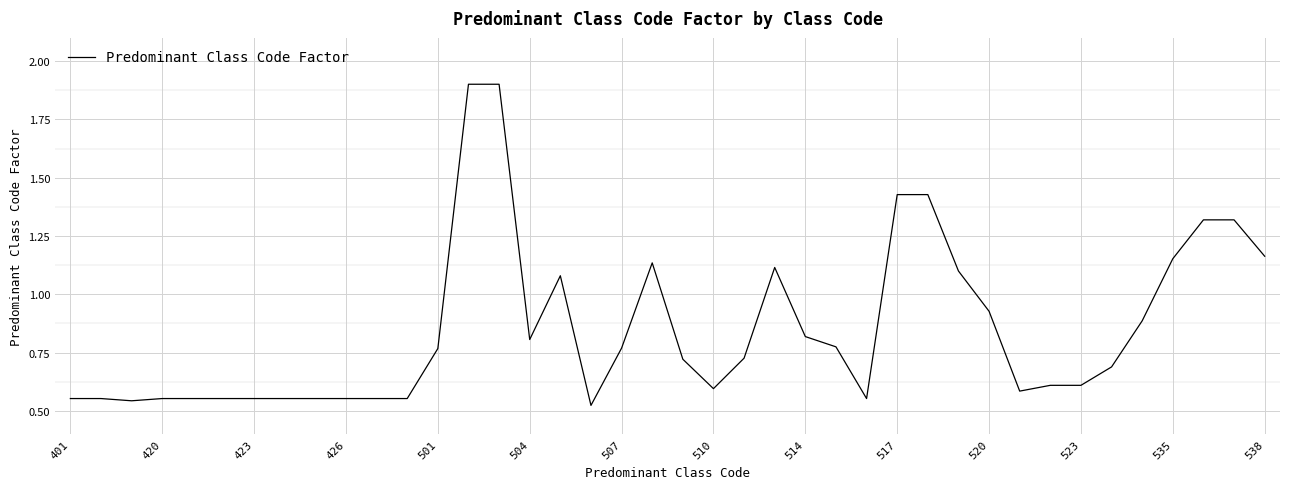

What is the maximum value shown in the chart?

1.9